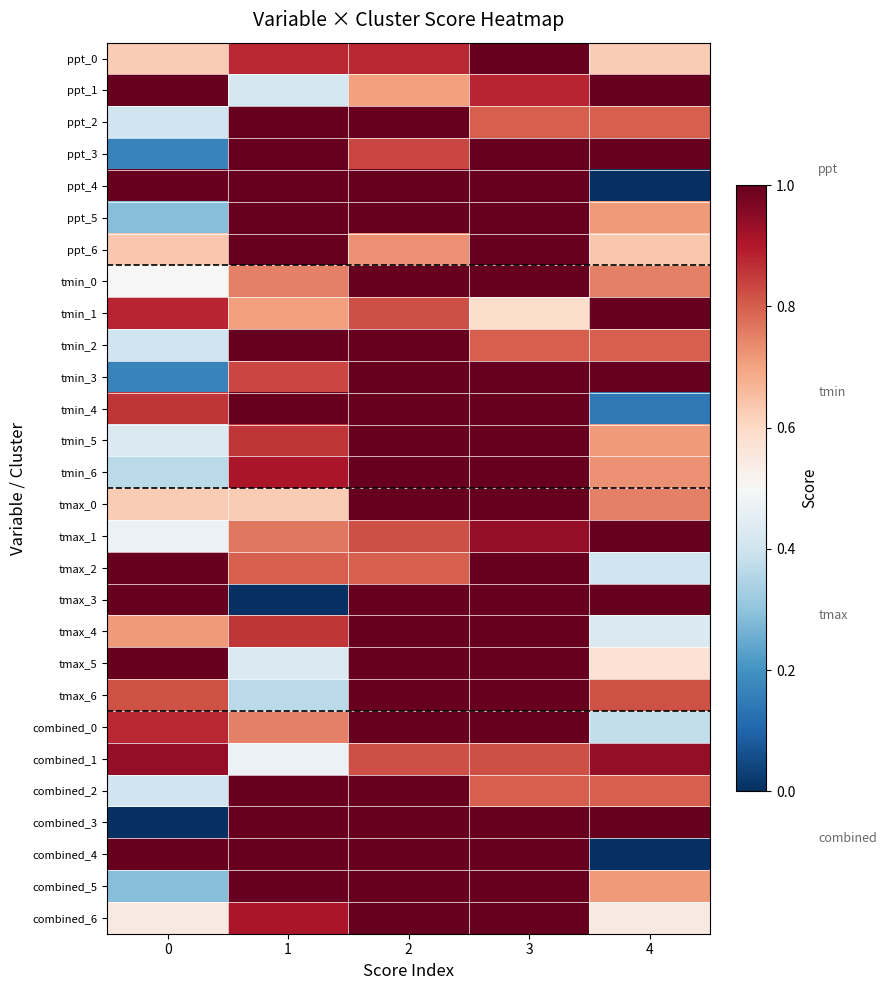

How many distinct data groups are displayed?

28